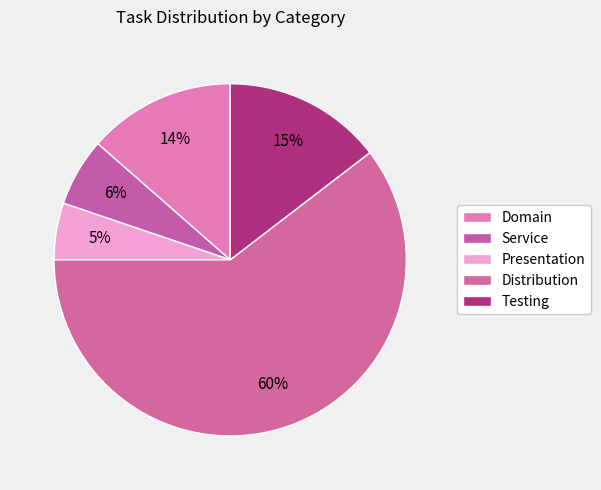

What is the smallest slice in the pie chart?

Presentation